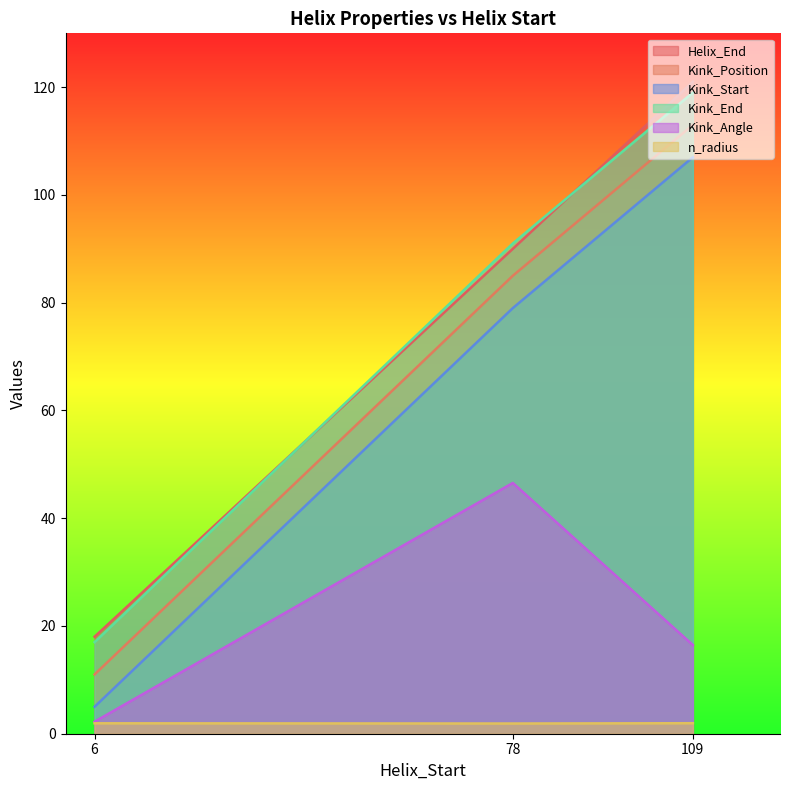

What are all the series names shown in the legend?

Helix_End, Kink_Position, Kink_Start, Kink_End, Kink_Angle, n_radius